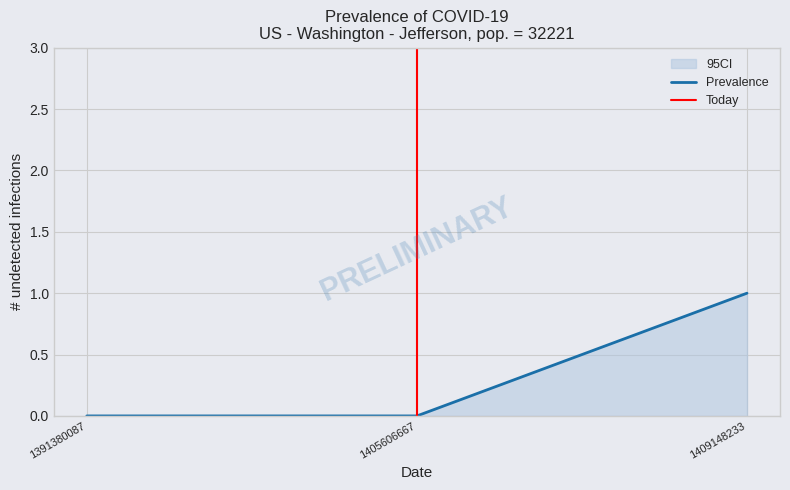

Rank the categories by value from highest to lowest.

1409148233, 1391380087, 1405606667